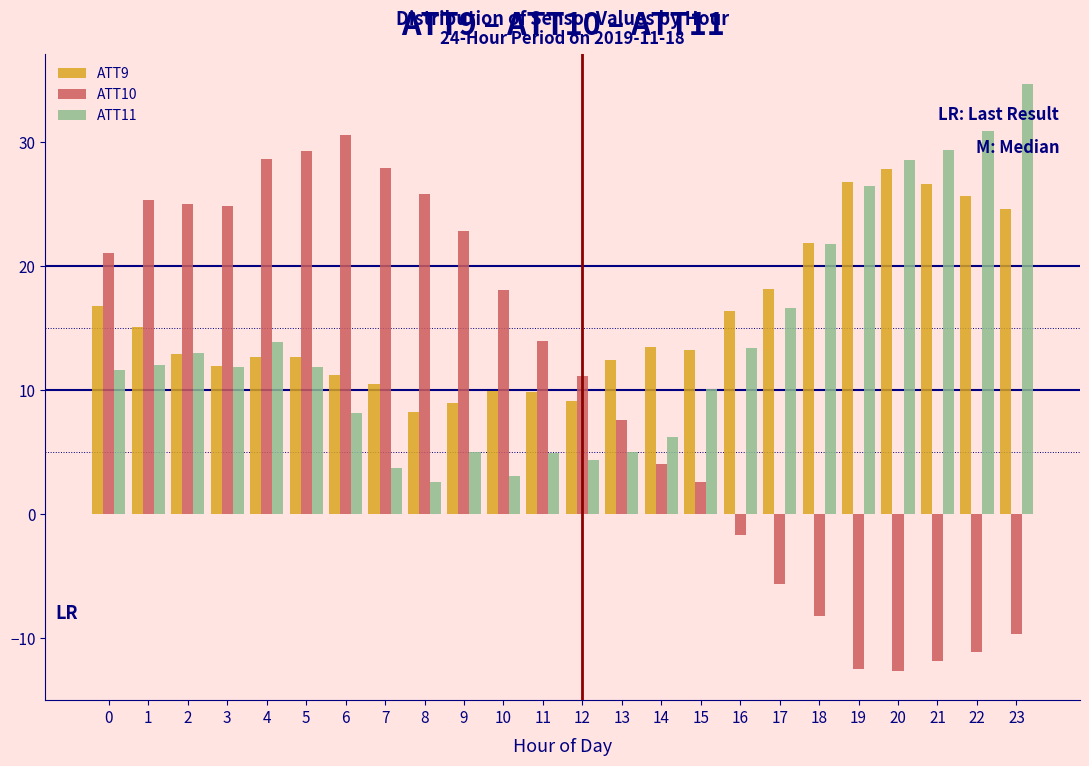

What is the average value of the ATT10 series?

10.2